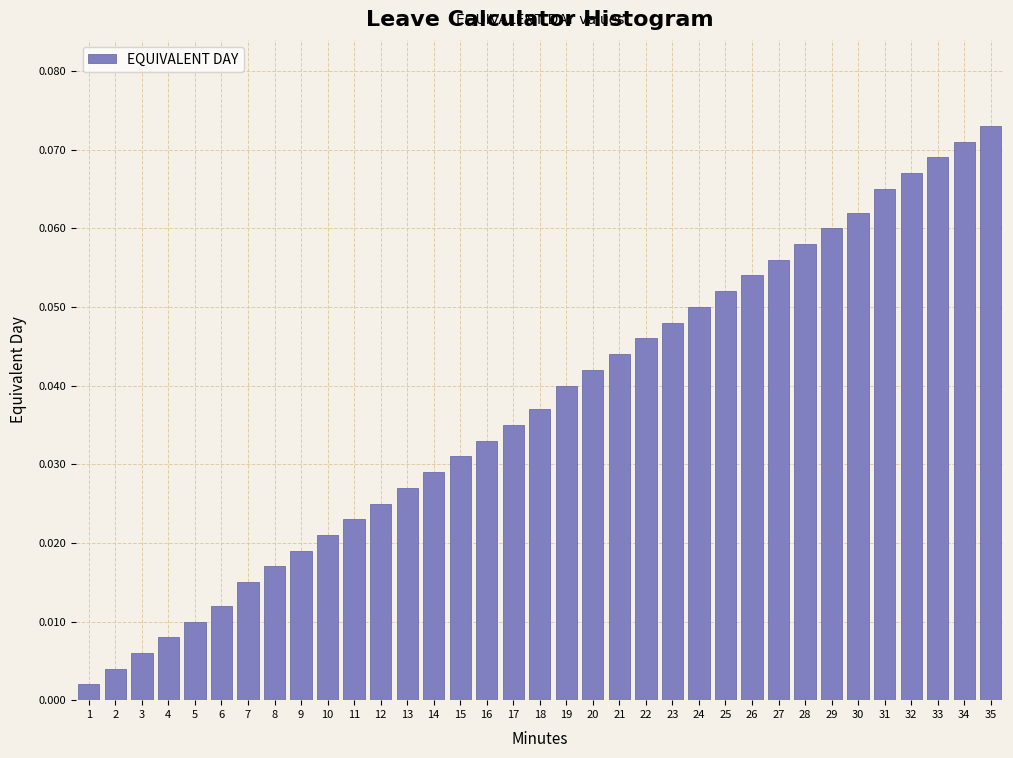

Which has a higher value, 4 or 35?

35